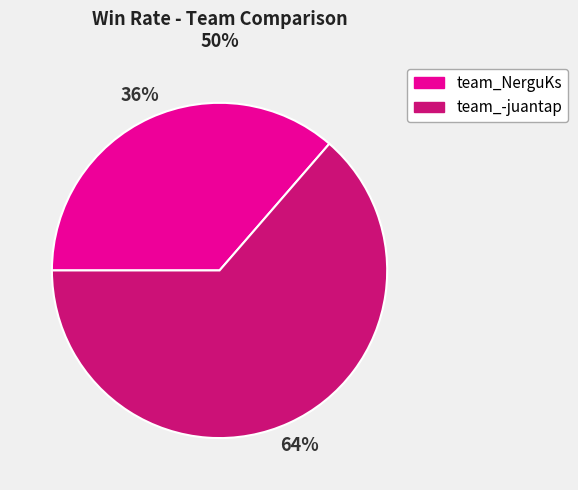

Is there a majority slice in this chart?

Yes